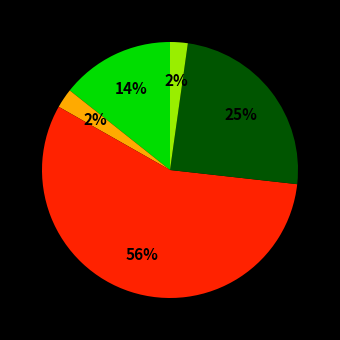

How many segments does this pie chart have?

5